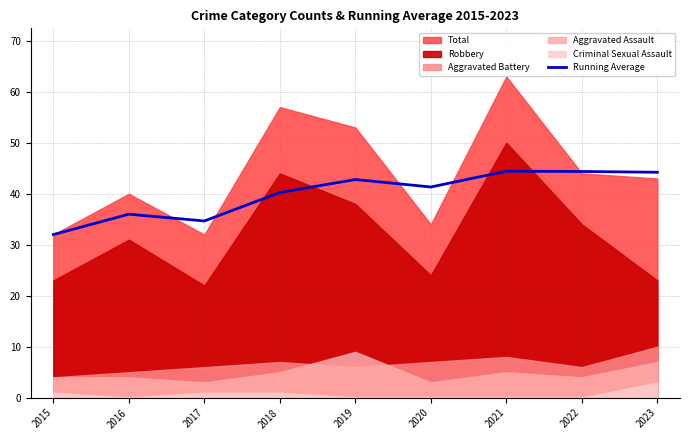

The Running Average series shows 51.3 at 2016. True or false?

False